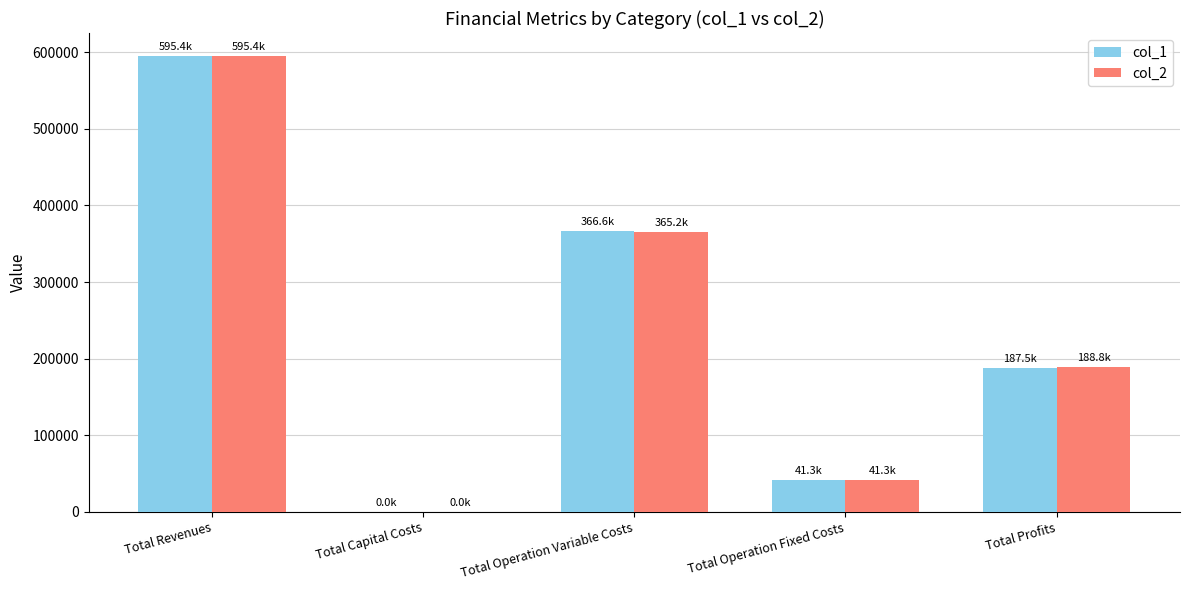

Does the chart contain stacked bars?

No